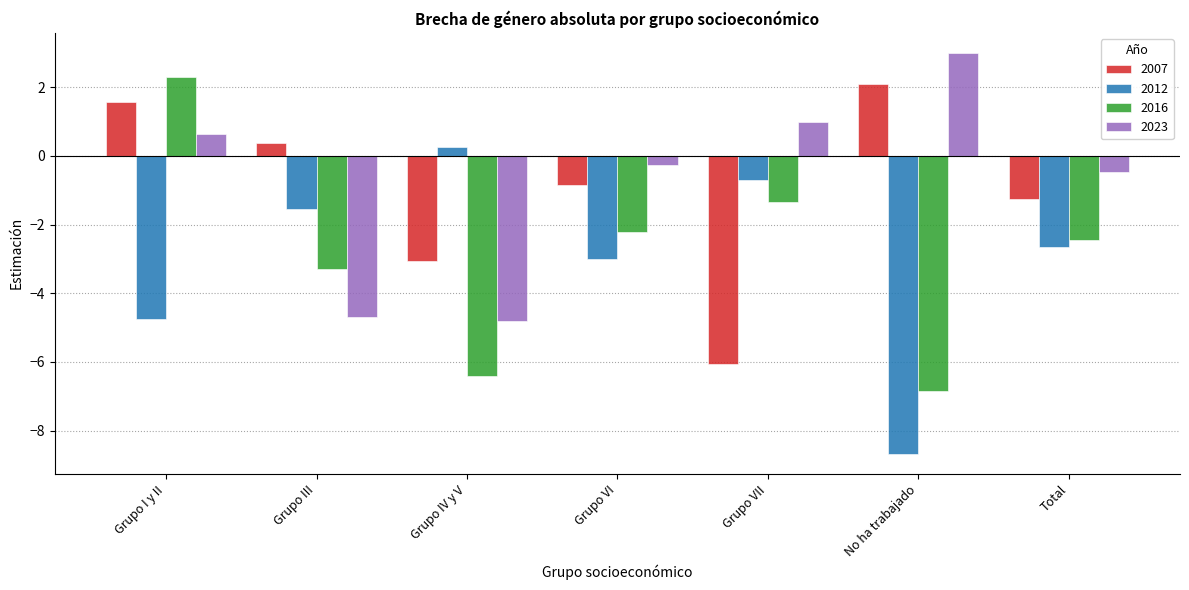

Rank the series at Grupo III from highest to lowest value.

2007, 2012, 2016, 2023